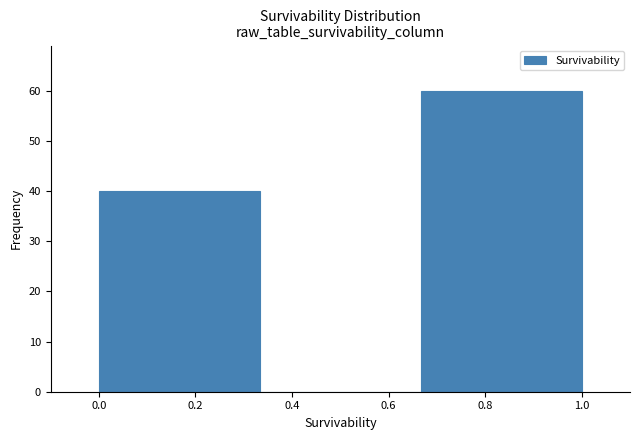

Reading left to right, transcribe this chart: for each bar, give the range it covers on the x-axis and its height. Neither the bar edges nor the heights are printed on the chart, so give them approximately, as read against the axes.

0.00 to 0.34: 40
0.34 to 0.66: 0
0.66 to 1.00: 60